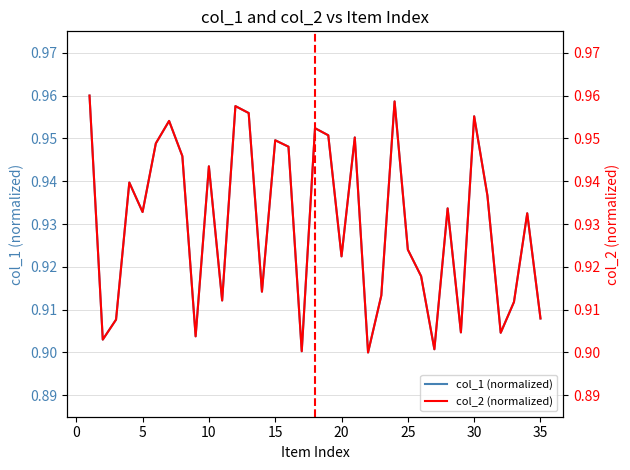

The value of col_1 (normalized) at 5 is 1.3. True or false?

False